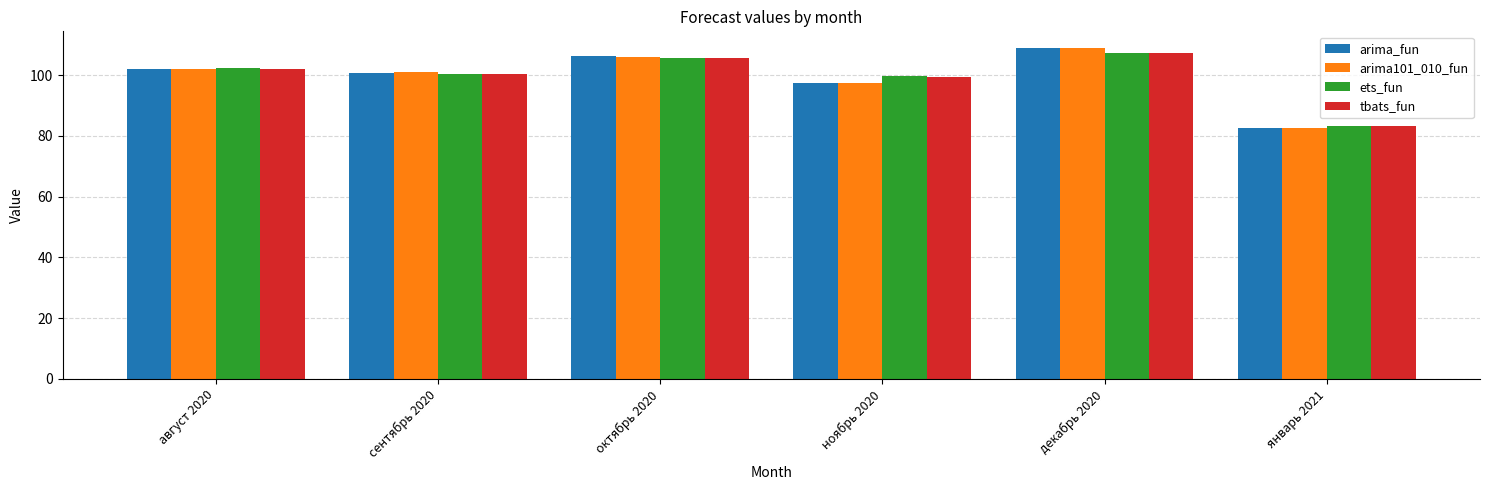

What is the total value across all series at ноябрь 2020?

393.8